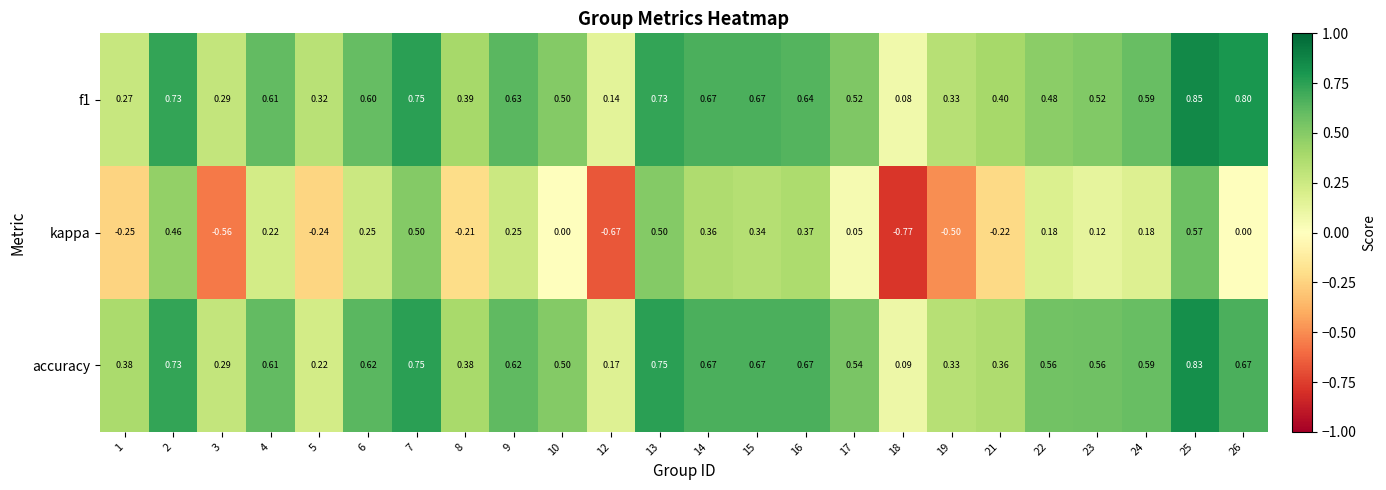

Which series has the largest total across all categories?

accuracy